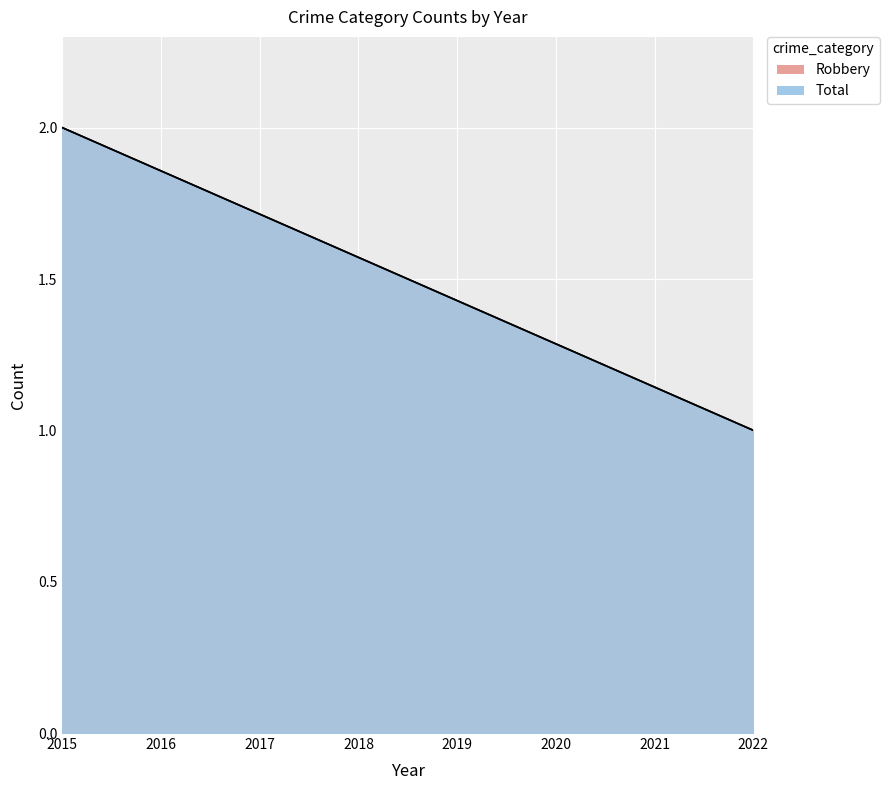

What is the maximum value shown in the chart?

2